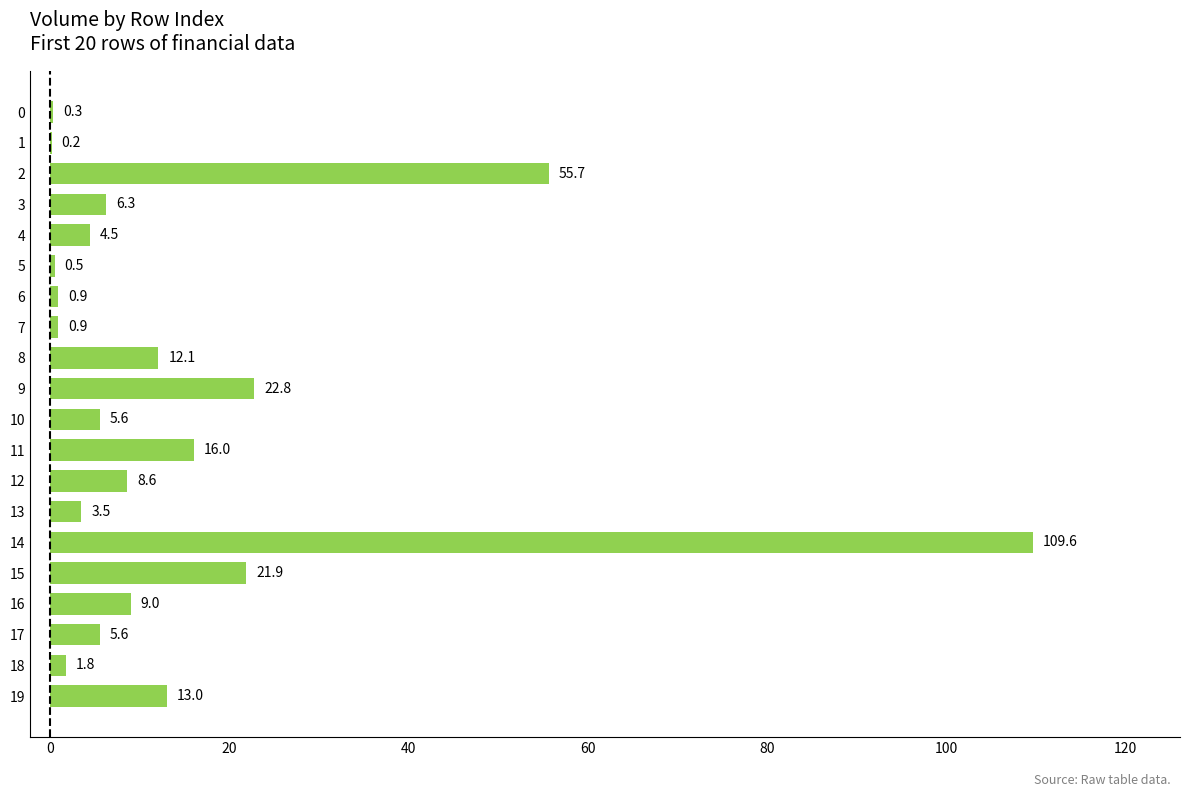

What is the approximate value at 18?

1.8